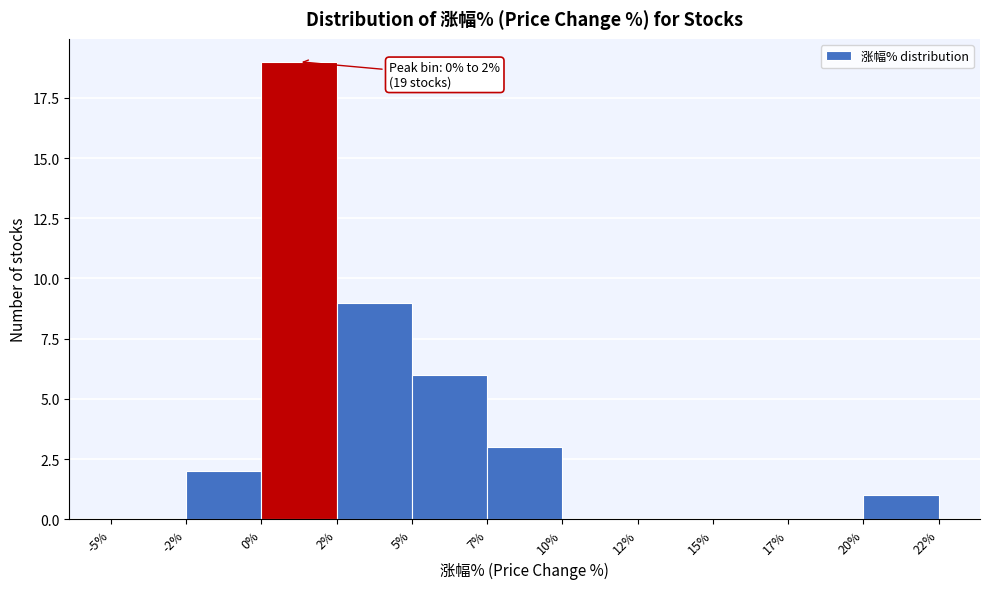

Reading left to right, what are all the values shown in this chart?

-5%=0	-2%=2	0%=19	2%=9	5%=6	7%=3	10%=0	12%=0	15%=0	17%=0	20%=1